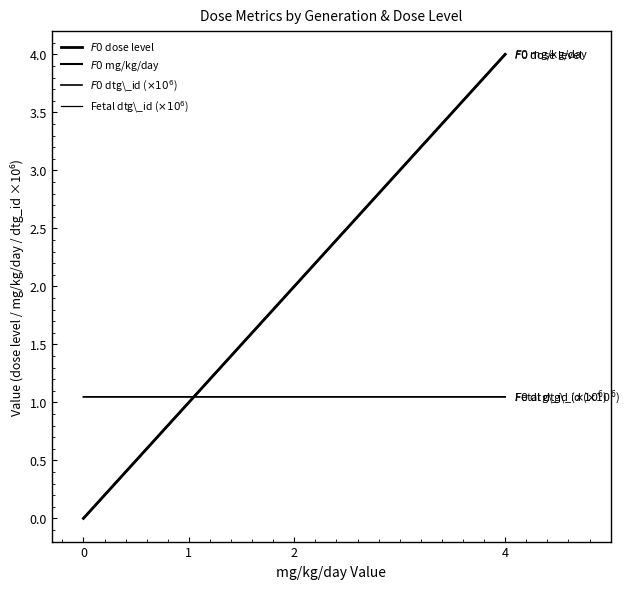

Which series has the largest total across all categories?

$F0$ dose level